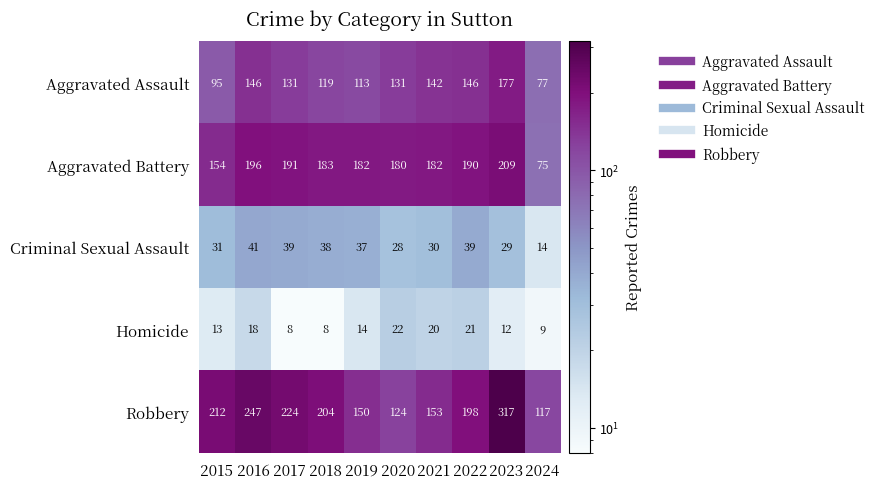

What is the difference between the maximum and minimum values in the Robbery series?

200